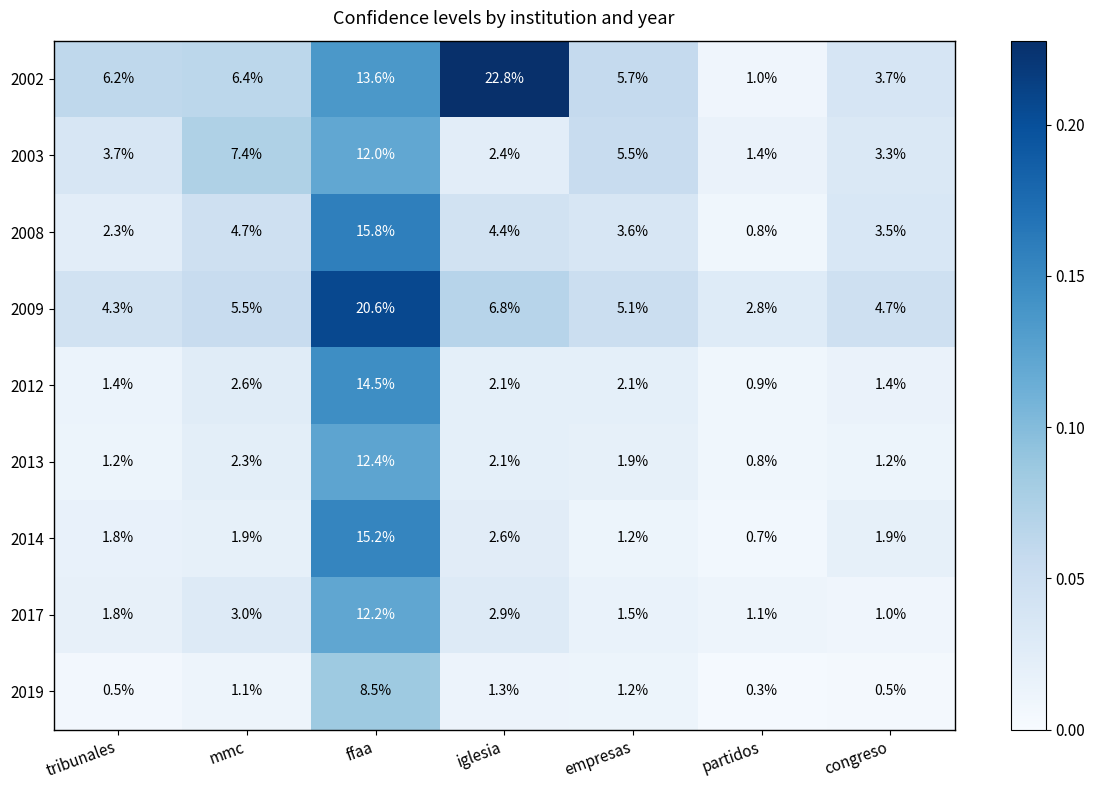

True or false: 2008 has a value of 21.3 at ffaa.

False